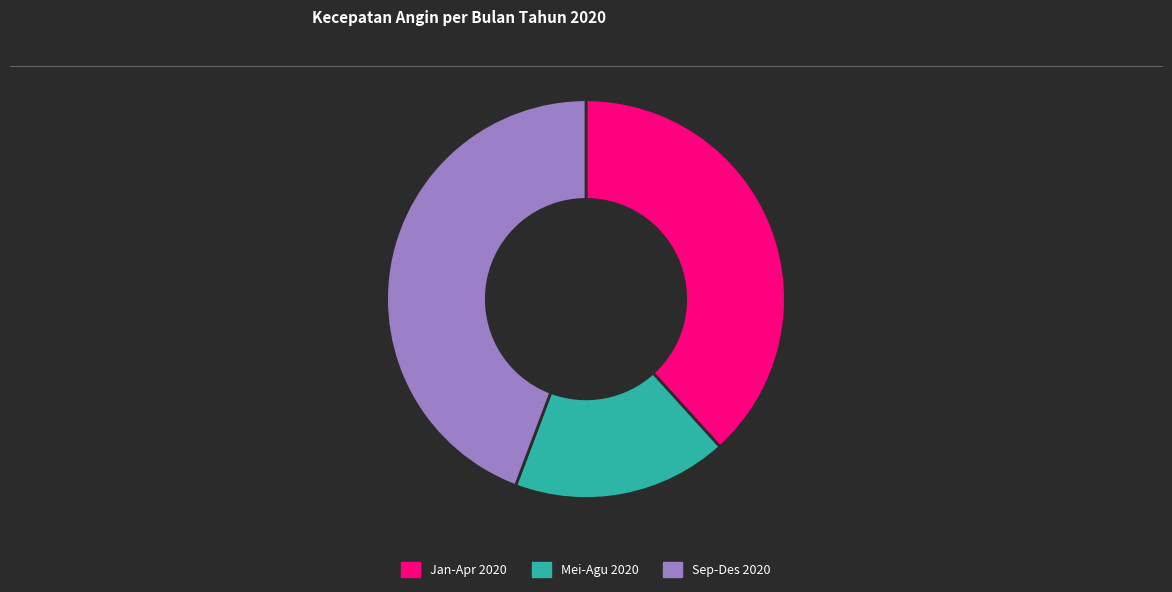

Rank the categories by value from highest to lowest.

Sep-Des 2020, Jan-Apr 2020, Mei-Agu 2020